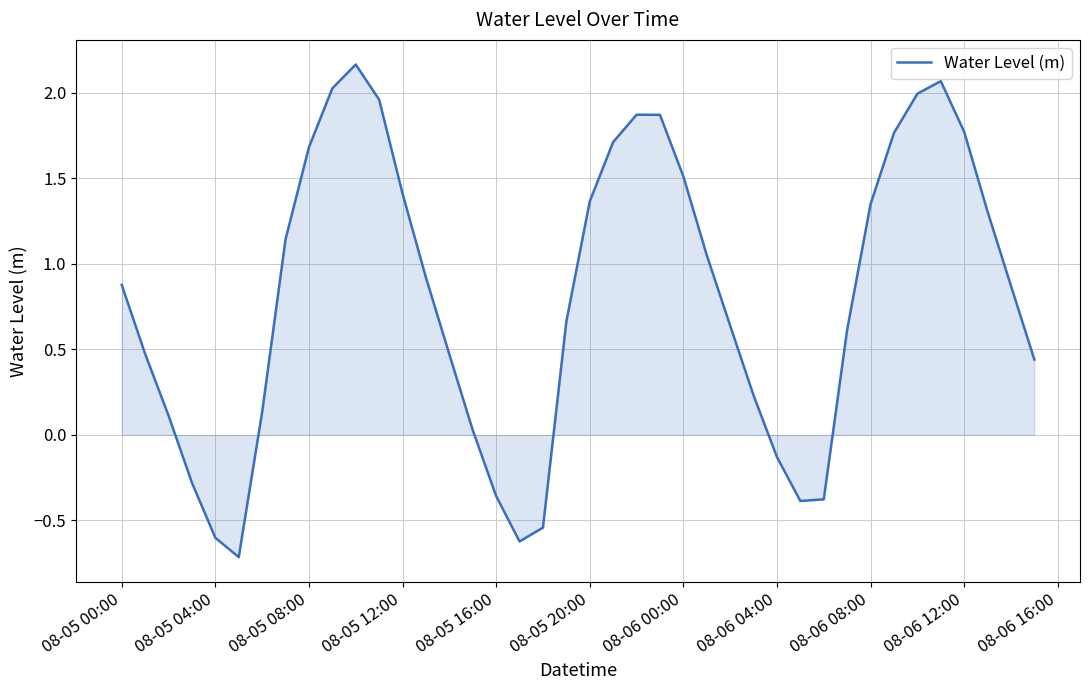

What is the difference between the maximum and minimum values?

2.9